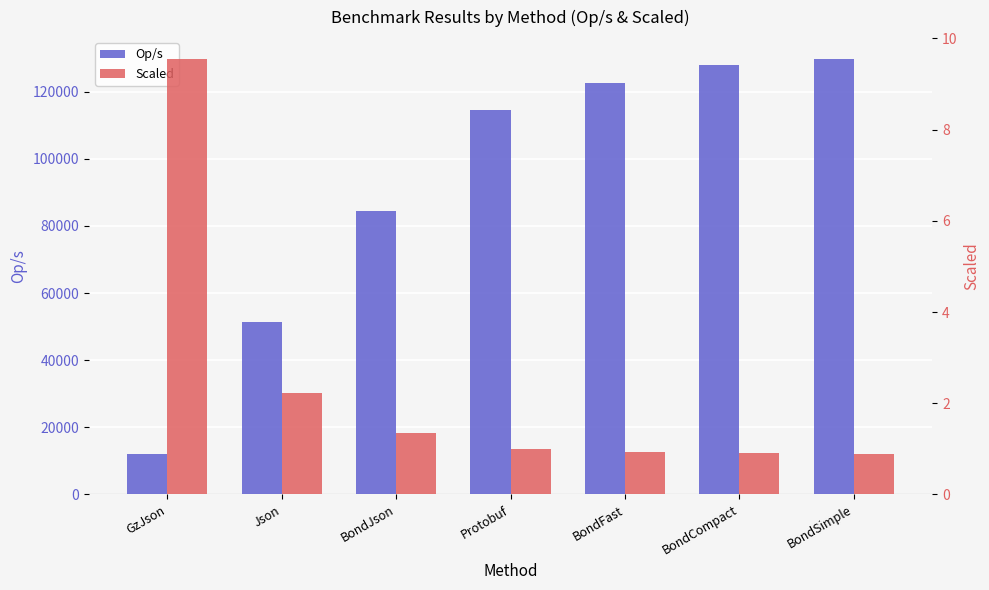

What is the spread (max minus min) of values at BondFast?

122531.3